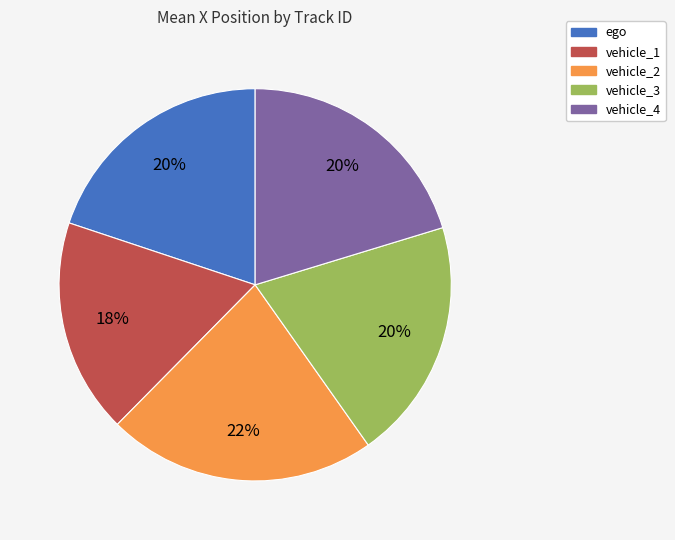

Between vehicle_2 and vehicle_4, which is larger?

vehicle_2